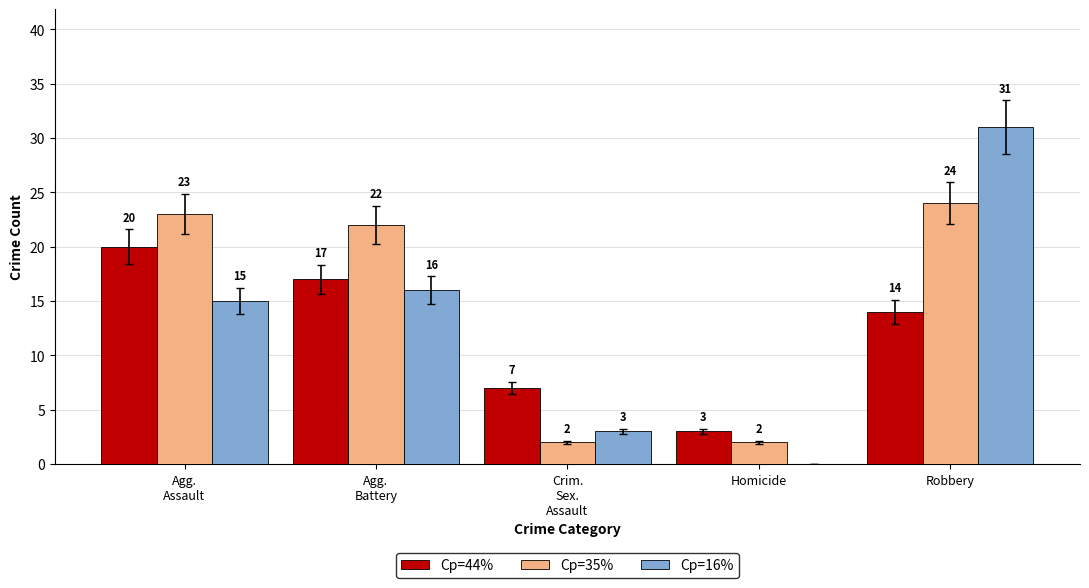

What are all the series names shown in the legend?

Cp=44%, Cp=35%, Cp=16%